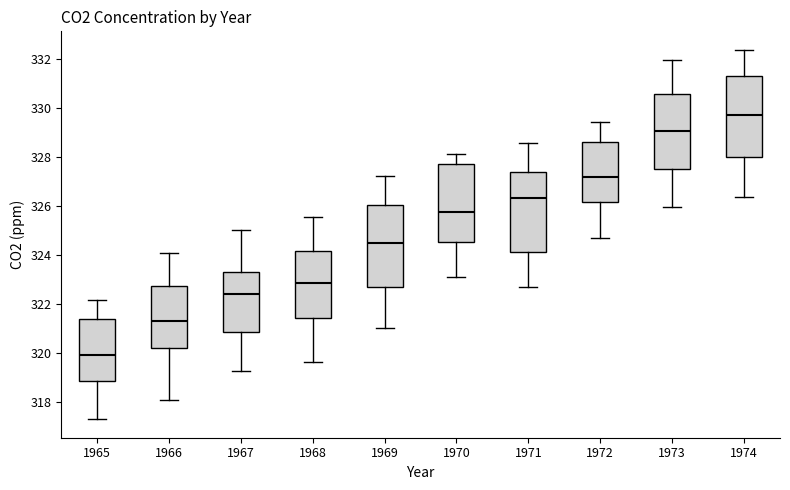

Which box has the lowest median line?

1965